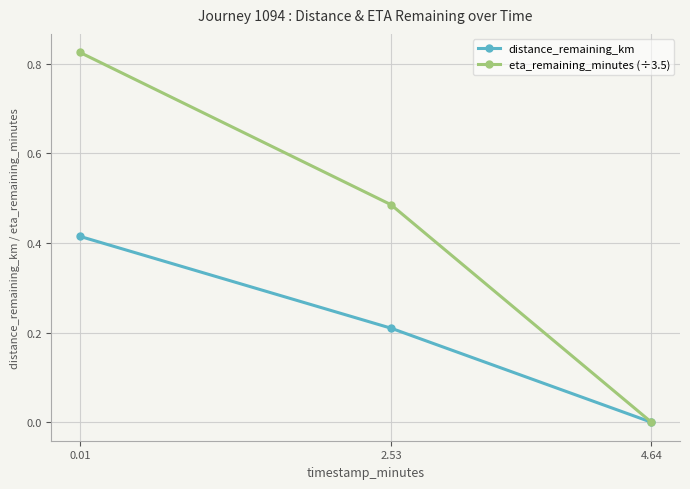

How many values in distance_remaining_km are above zero?

2